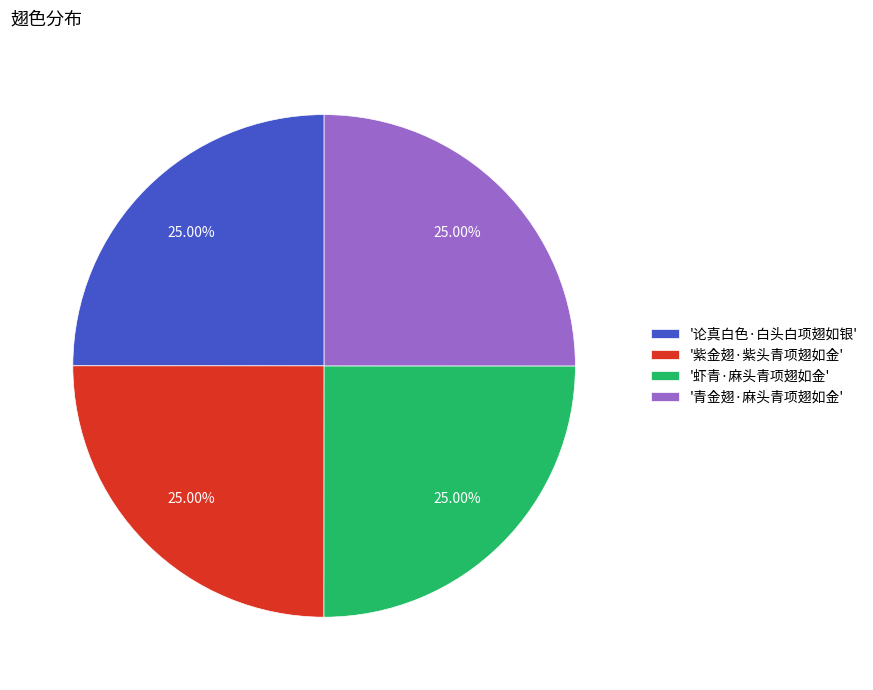

What is the ratio of the value at '论真白色·白头白项翅如银' to the value at '青金翅·麻头青项翅如金'?

1.0